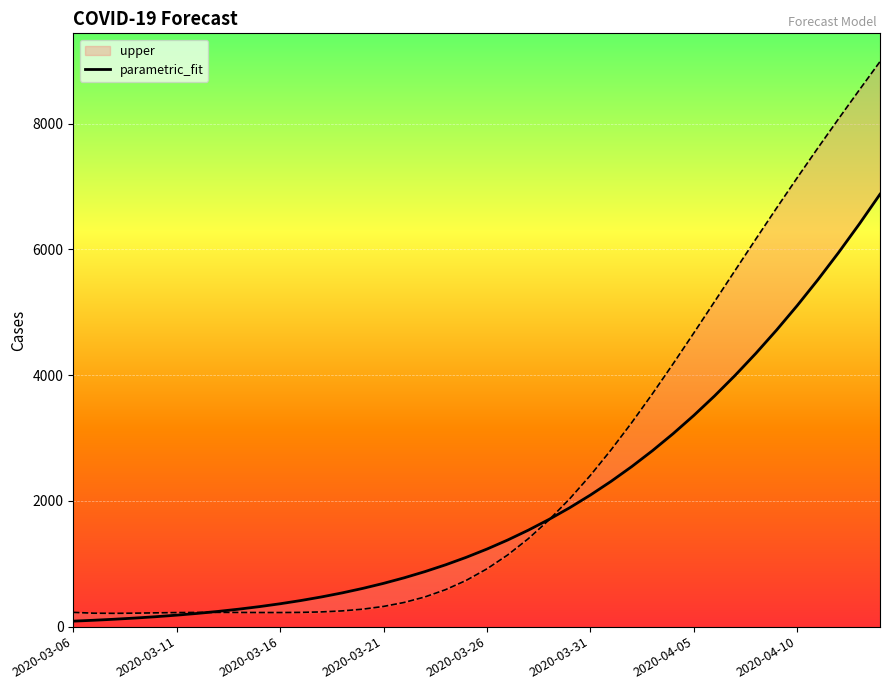

What is the change in value from 8 to 32?

+3719.2